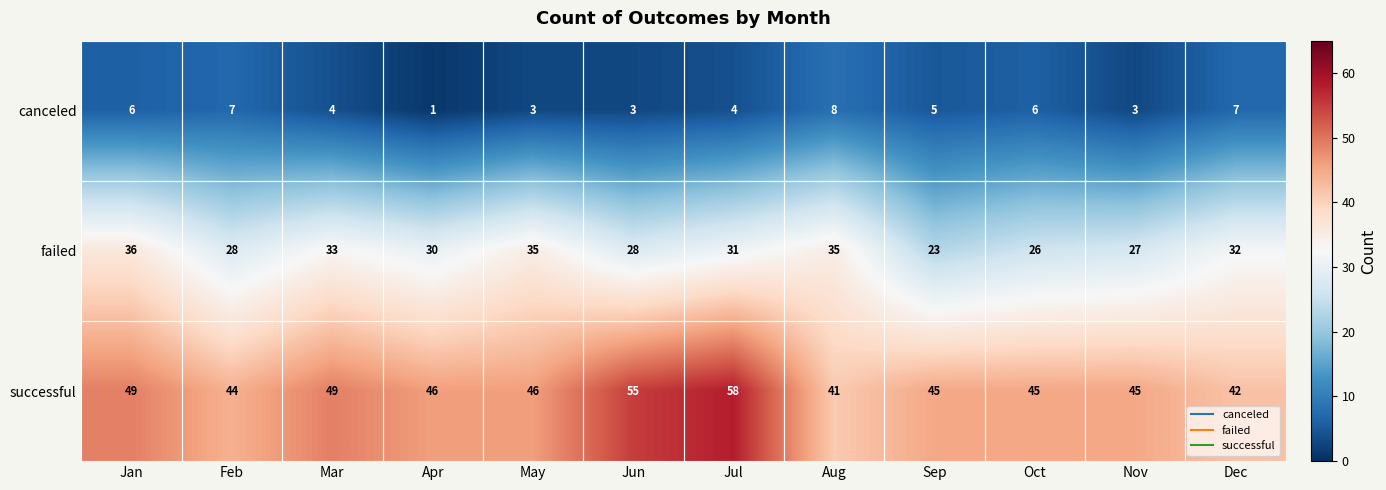

How many data points does each series have?

12